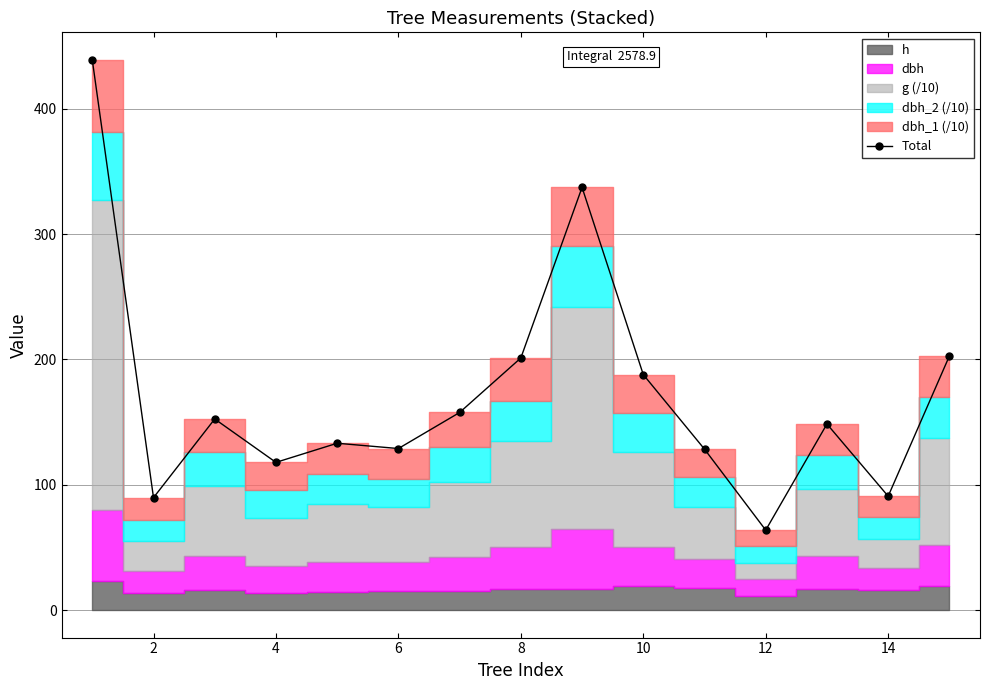

Reading left to right, what are all the values shown in this chart?

439.0	89.7	152.5	117.8	133.1	128.9	157.6	201.1	337.2	187.9	128.4	63.8	148.4	90.8	202.7